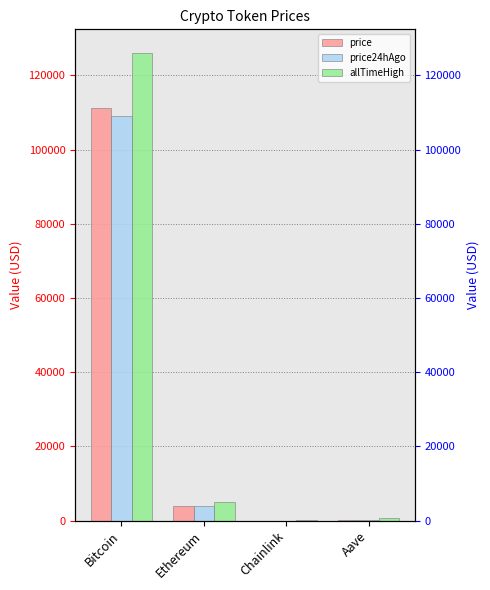

Reading left to right, extract all data points from this chart.

price: Bitcoin=111283.0	Ethereum=3955.9	Chainlink=17.8	Aave=230.2
price24hAgo: Bitcoin=108984.0	Ethereum=3846.7	Chainlink=17.2	Aave=219.5
allTimeHigh: Bitcoin=126080.0	Ethereum=4946.1	Chainlink=52.7	Aave=661.7